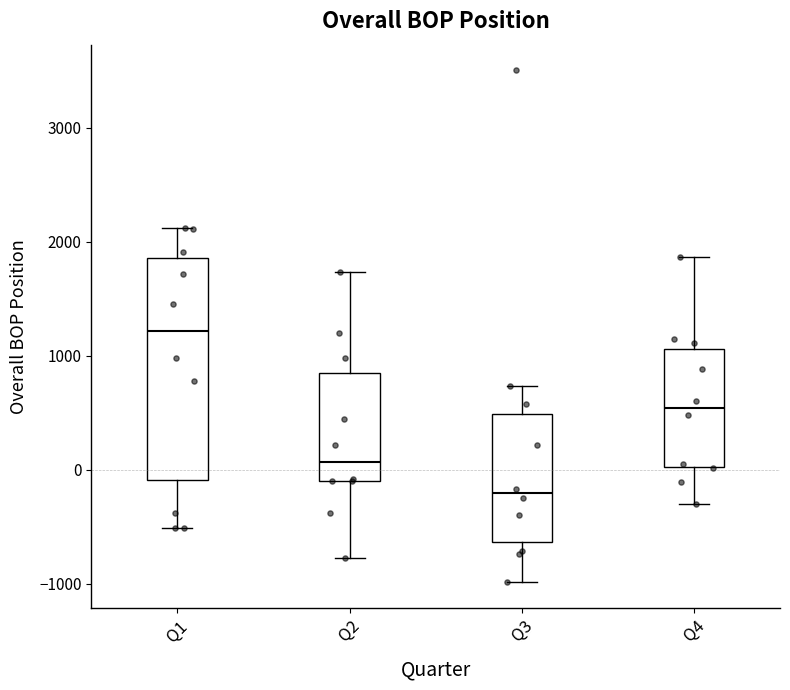

Reading left to right, transcribe this box plot: for each box, give where its median line is, the range the box spans, and where its two whiskers end, as read against the y-axis. The values are not printed on the chart, so give them approximately, as read against the axis.

Q1: median 1200, box -100 to 1900, whiskers -500 to 2100
Q2: median 100, box -100 to 800, whiskers -800 to 1700
Q3: median -200, box -600 to 500, whiskers -1000 to 700
Q4: median 500, box 0 to 1100, whiskers -300 to 1900